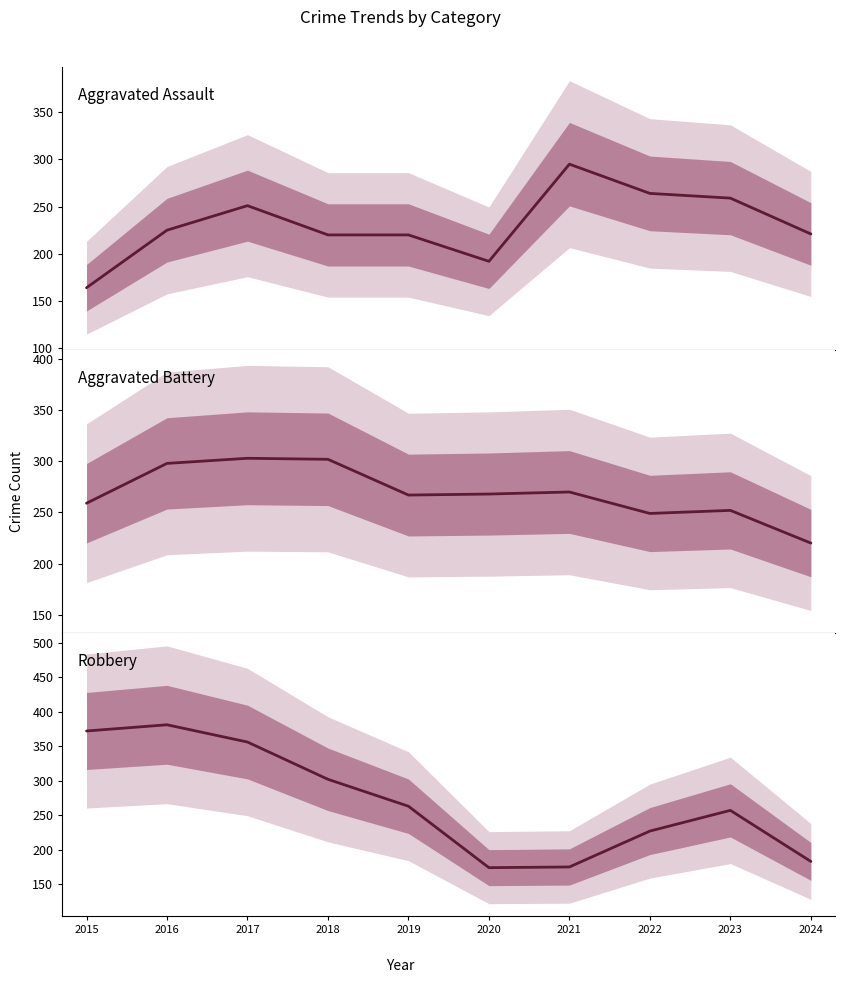

What are all the series names shown in the legend?

Aggravated Assault, Aggravated Battery, Robbery